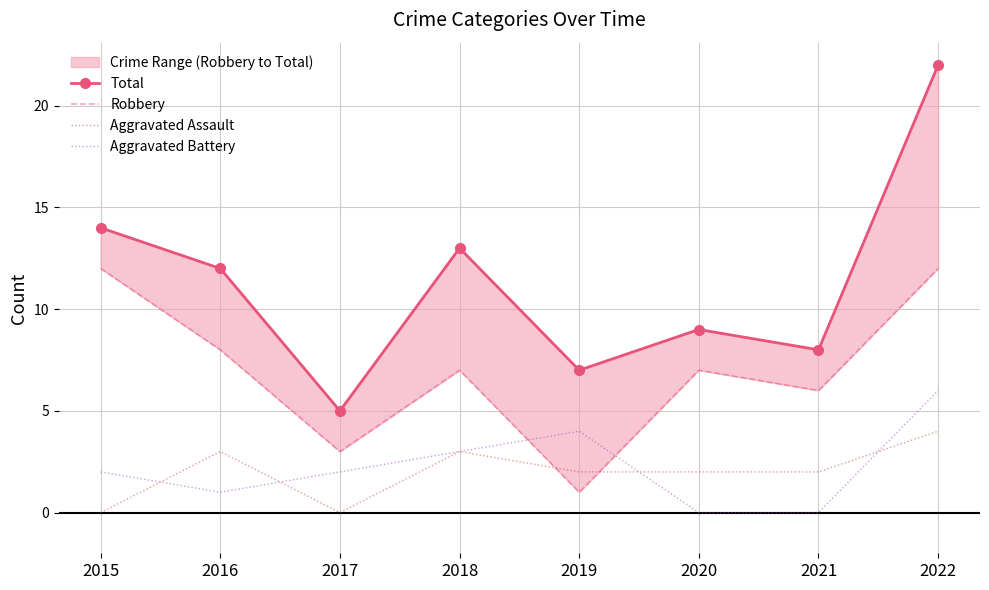

What is the value of the Aggravated Assault point at the 6th from the left?

2